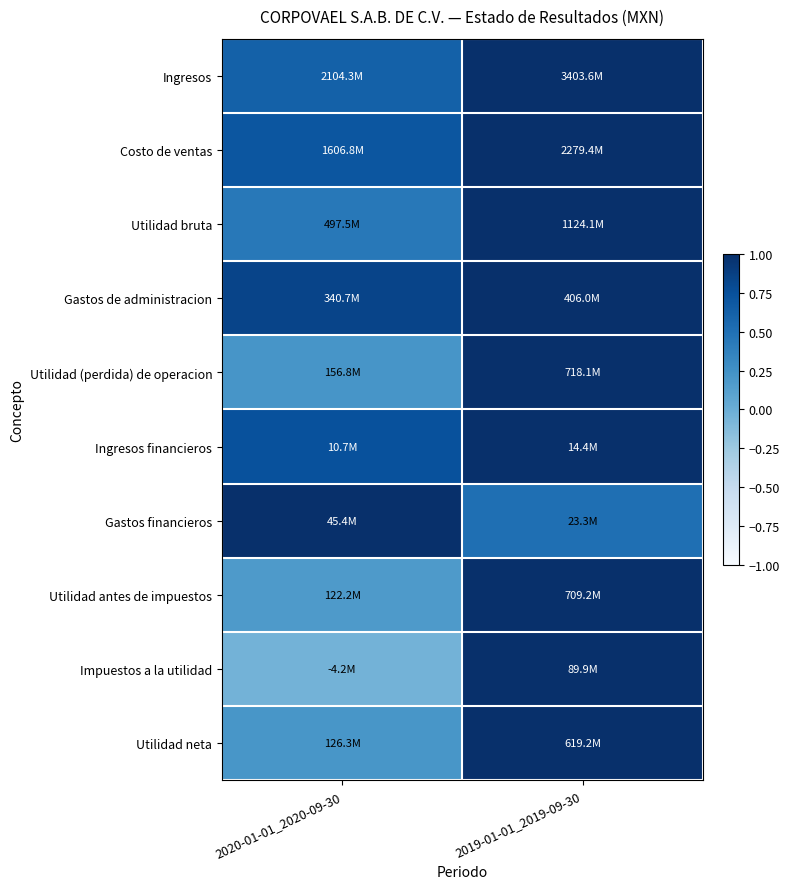

Reading left to right, extract all data points from this chart.

Ingresos: 2020-01-01_2020-09-30=0.6	2019-01-01_2019-09-30=1.0
Costo de ventas: 2020-01-01_2020-09-30=0.7	2019-01-01_2019-09-30=1.0
Utilidad bruta: 2020-01-01_2020-09-30=0.4	2019-01-01_2019-09-30=1.0
Gastos de administracion: 2020-01-01_2020-09-30=0.8	2019-01-01_2019-09-30=1.0
Utilidad (perdida) de operacion: 2020-01-01_2020-09-30=0.2	2019-01-01_2019-09-30=1.0
Ingresos financieros: 2020-01-01_2020-09-30=0.7	2019-01-01_2019-09-30=1.0
Gastos financieros: 2020-01-01_2020-09-30=1.0	2019-01-01_2019-09-30=0.5
Utilidad antes de impuestos: 2020-01-01_2020-09-30=0.2	2019-01-01_2019-09-30=1.0
Impuestos a la utilidad: 2020-01-01_2020-09-30=-0.0	2019-01-01_2019-09-30=1.0
Utilidad neta: 2020-01-01_2020-09-30=0.2	2019-01-01_2019-09-30=1.0